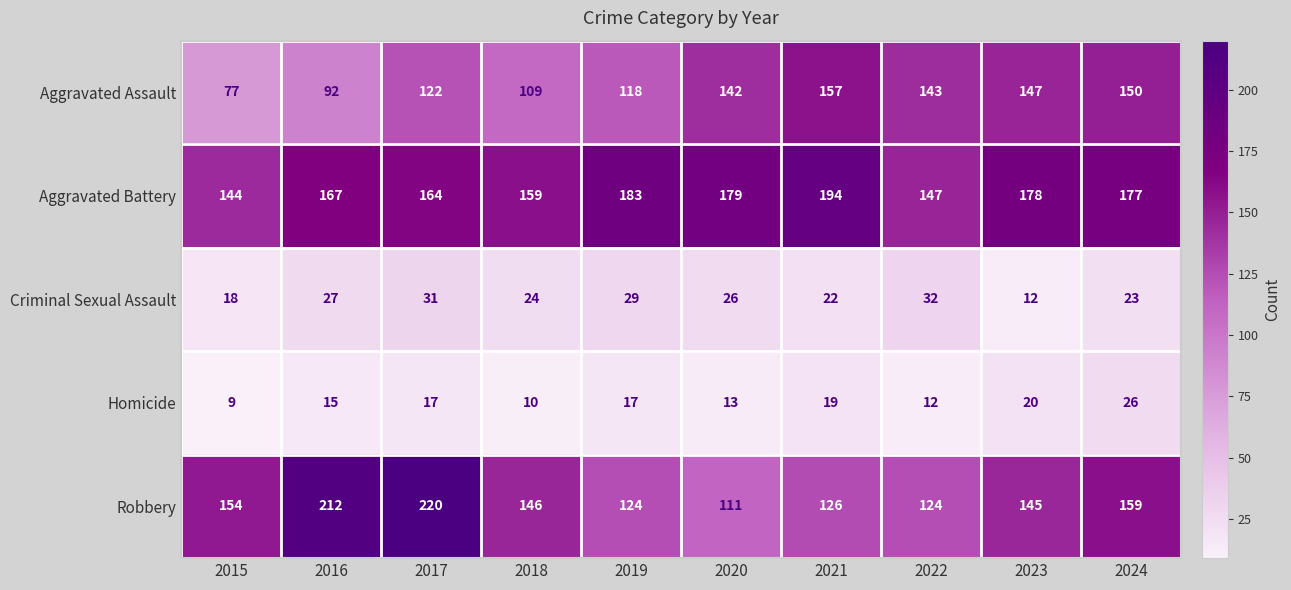

How many distinct data groups are displayed?

5